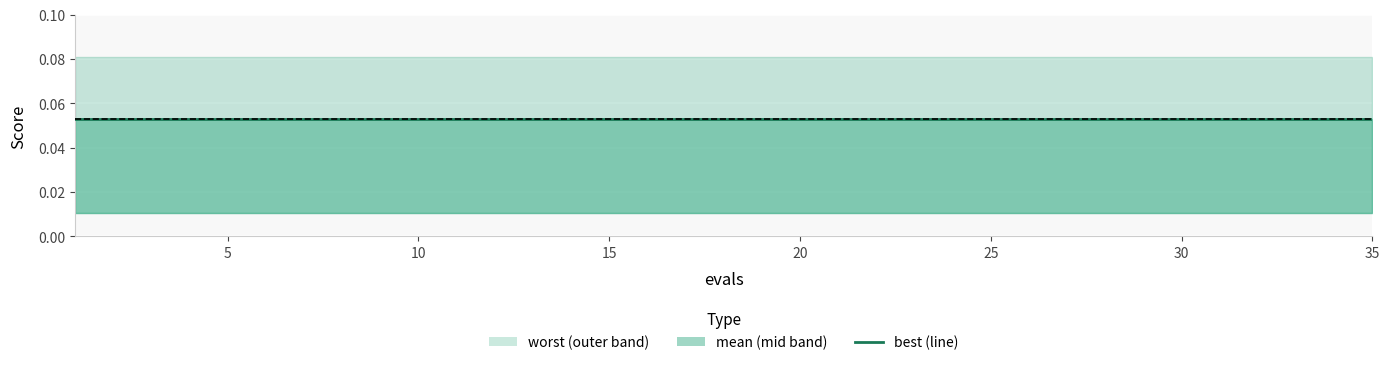

True or false: mean and best cross at least once.

False